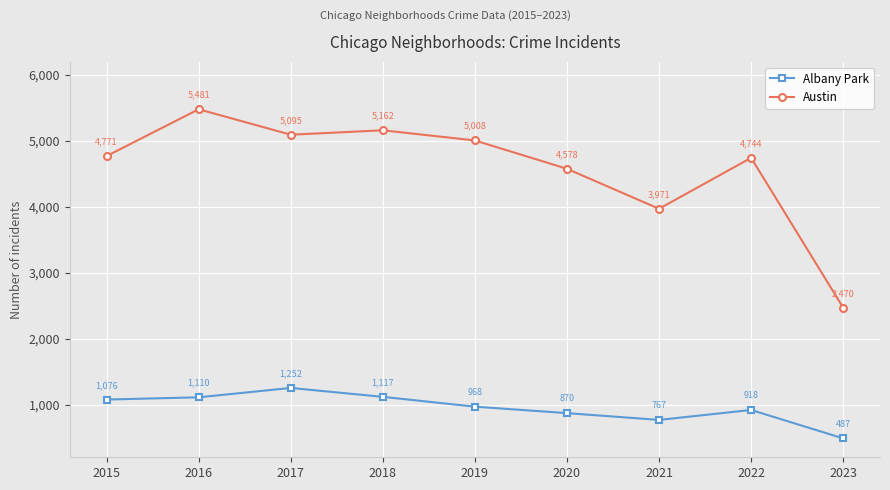

True or false: Albany Park and Austin cross at least once.

False